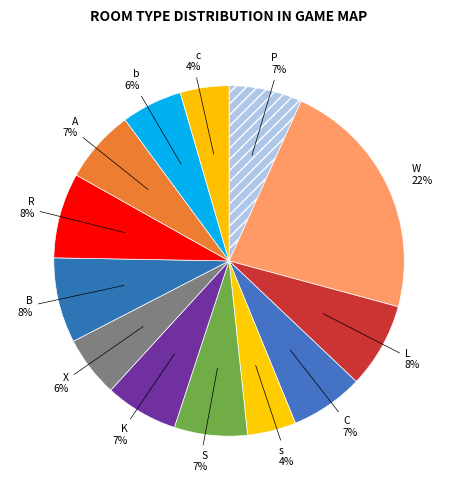

To the nearest percent, what percentage of the pie is X?

6%